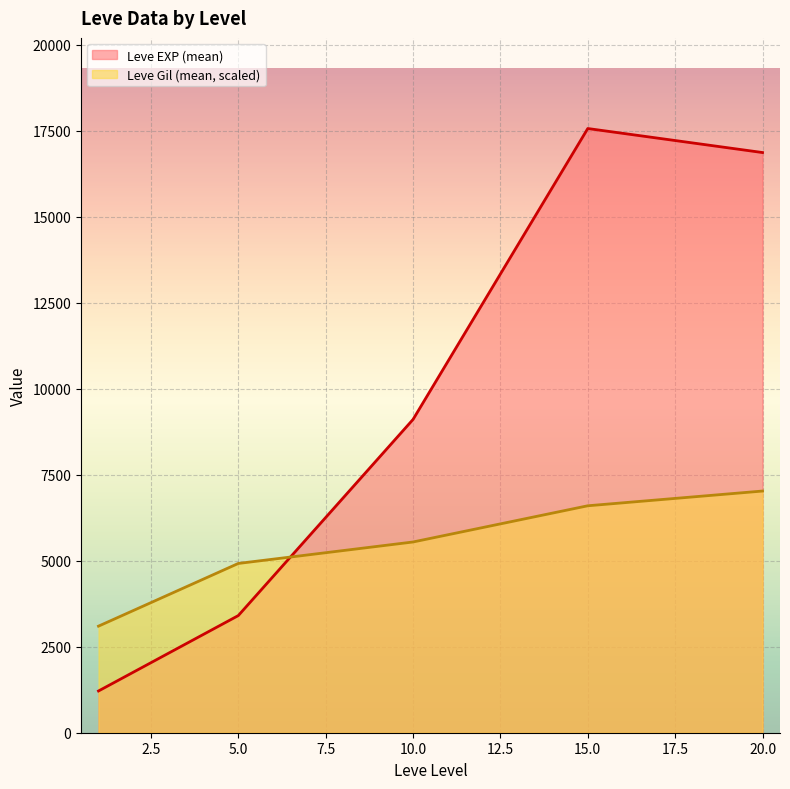

At how many categories does at least one series exceed 2925?

5